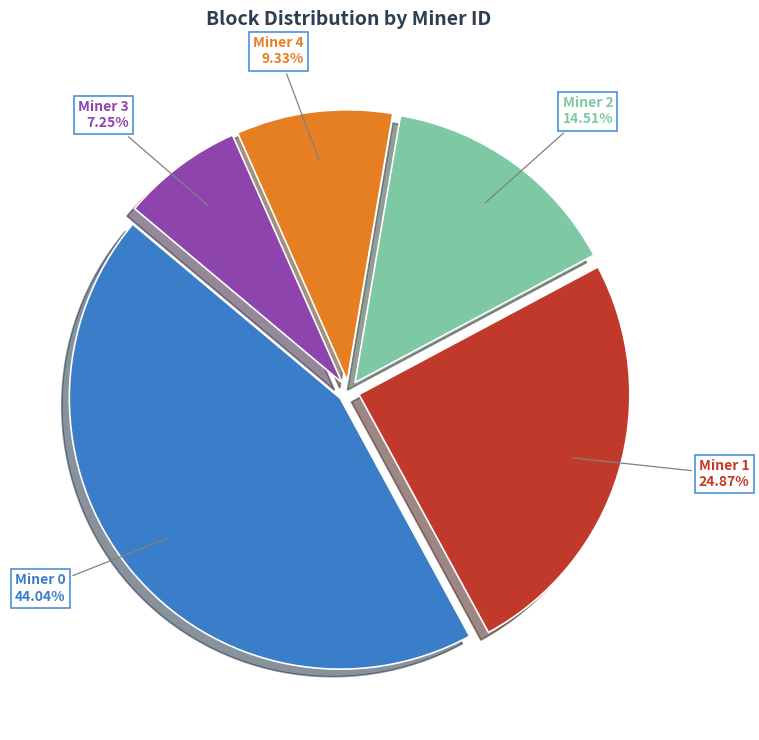

Does any single category account for the majority?

No